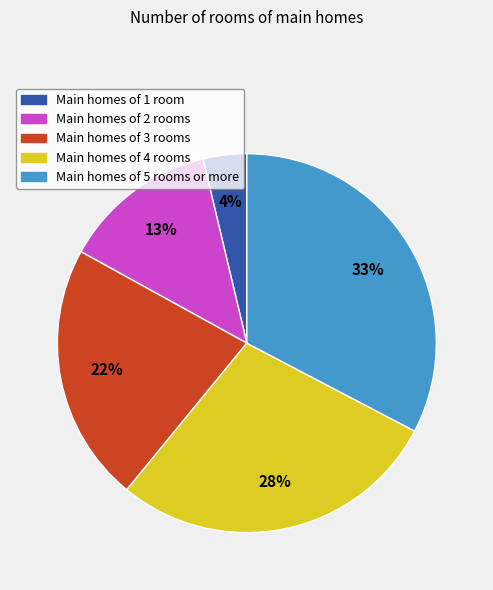

Which slice is the smallest?

Main homes of 1 room